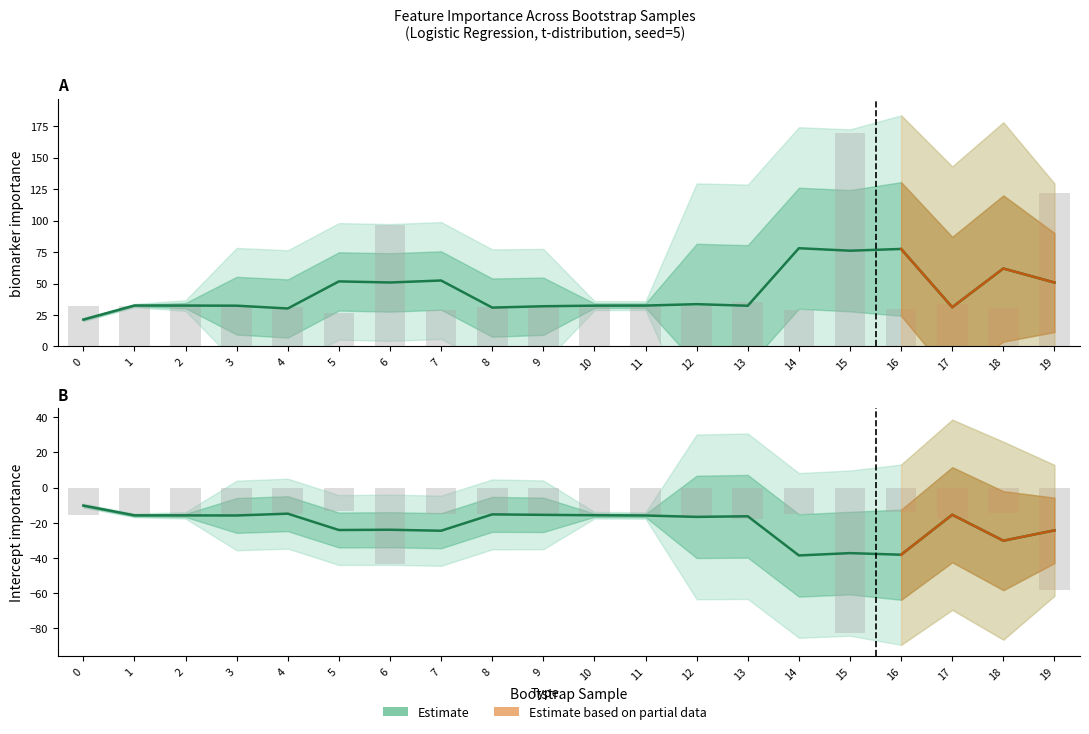

How many data points in intercept_importance are above -15?

5